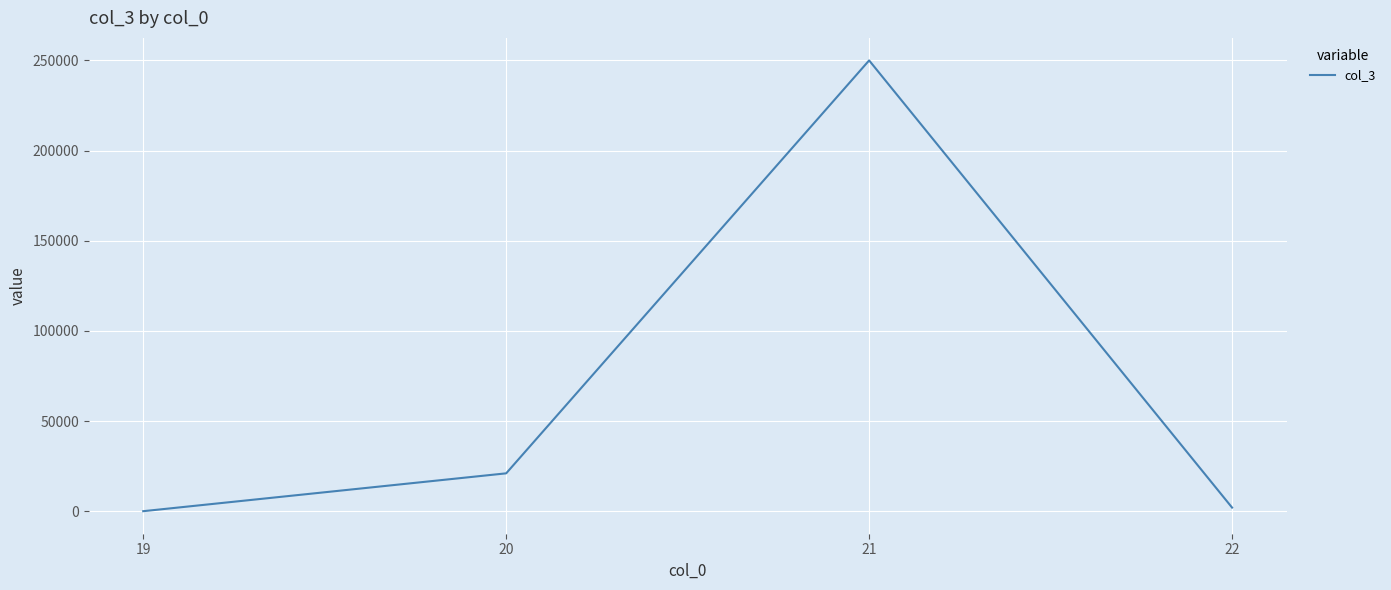

Is it true that the value at 20 is 21000?

True